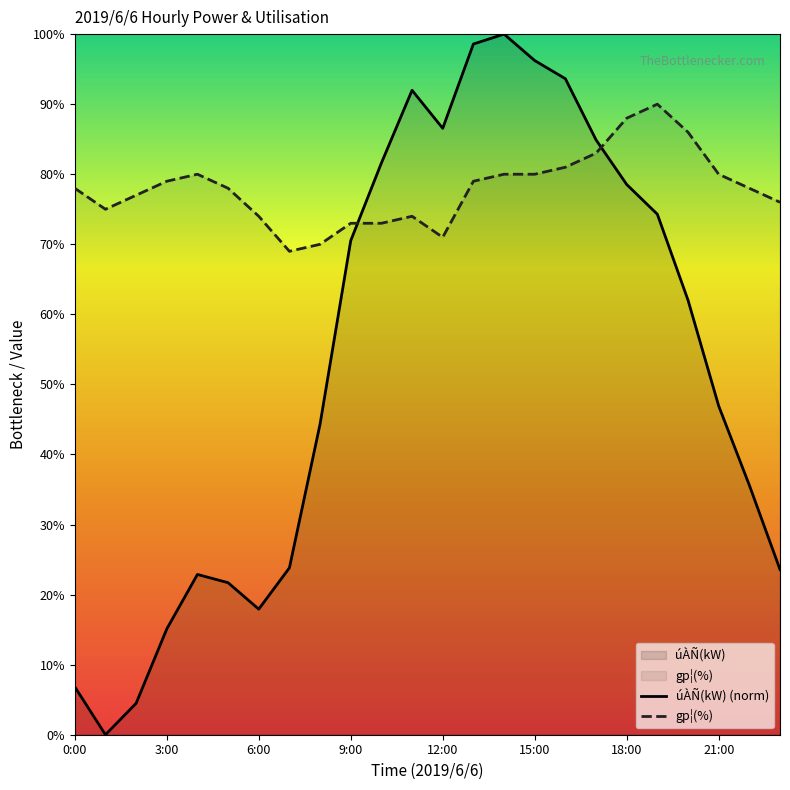

What is the lowest value of the gp¦(%) series?

69.0